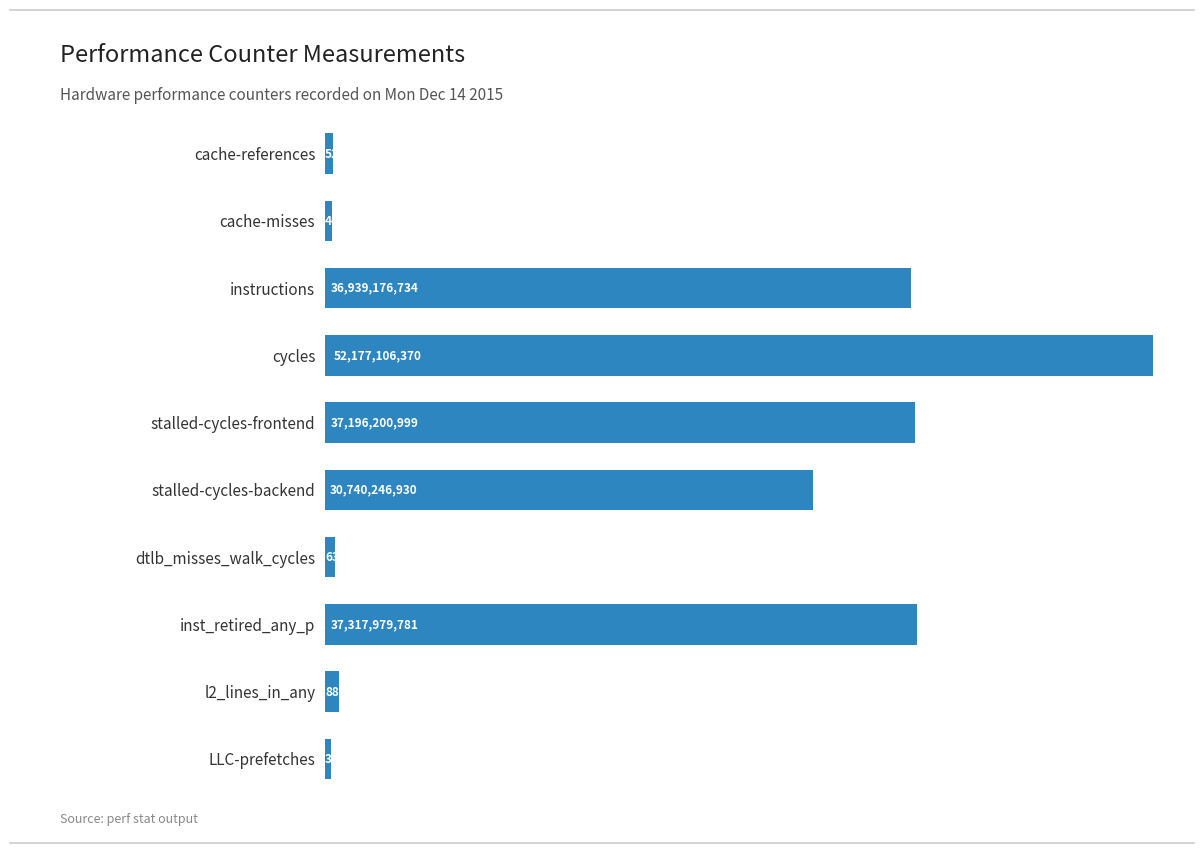

Does the chart contain any negative values?

No